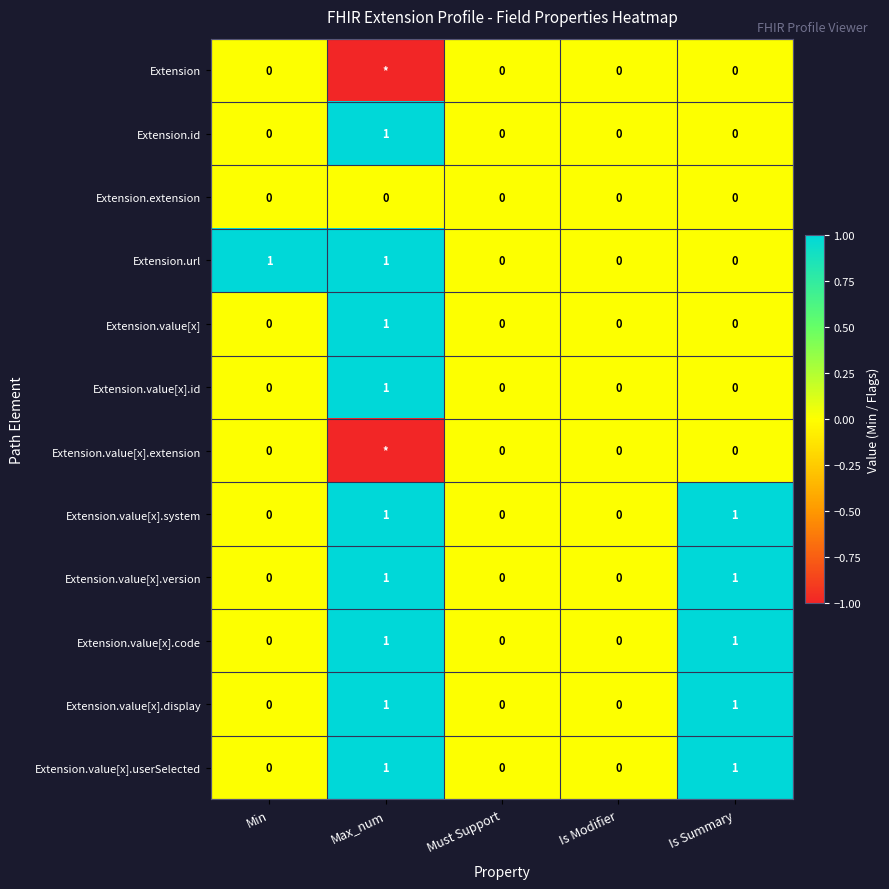

How many Extension.value[x].id values are between 0 and 1?

5